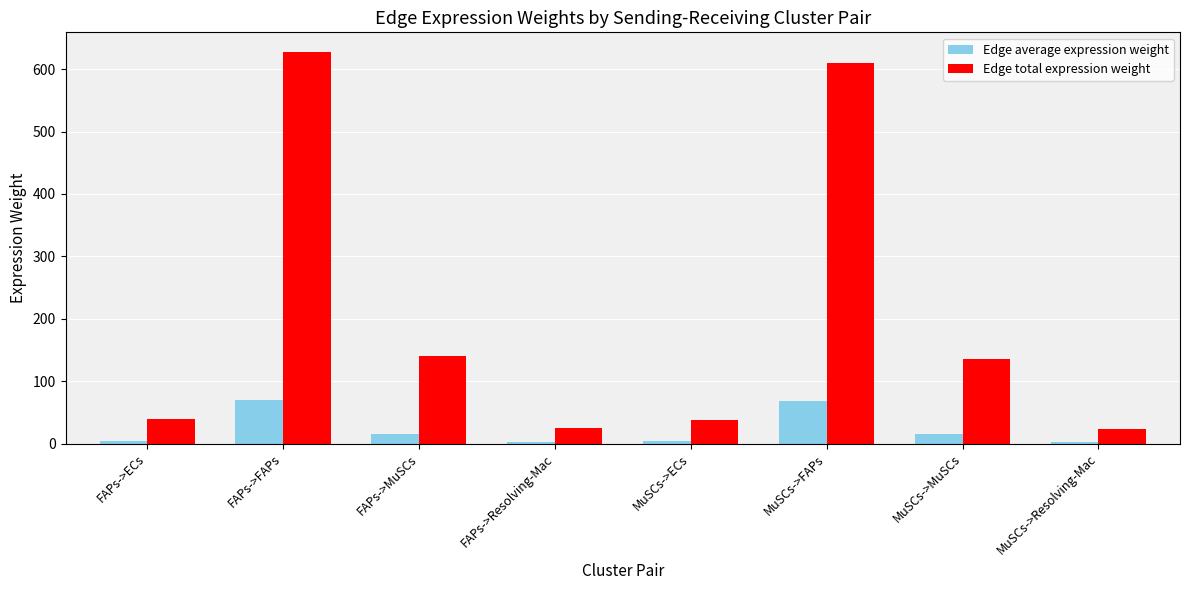

Is the value of Edge total expression weight at MuSCs->Resolving-Mac greater than the value of Edge average expression weight at MuSCs->FAPs?

No